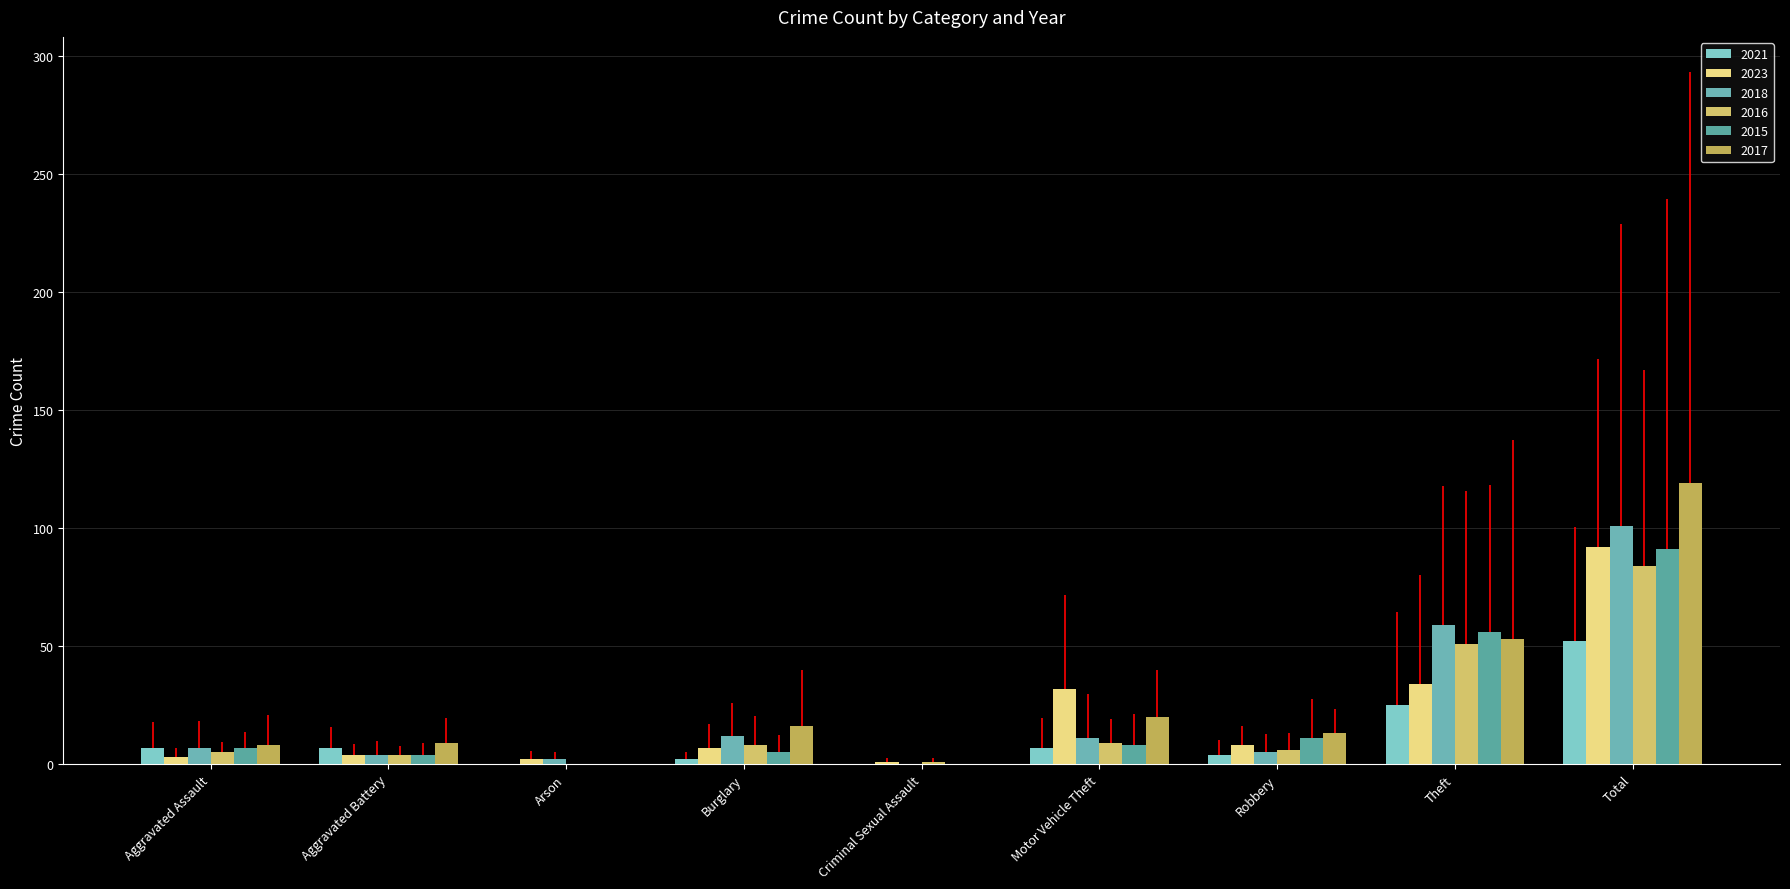

What position from the left is Burglary?

4